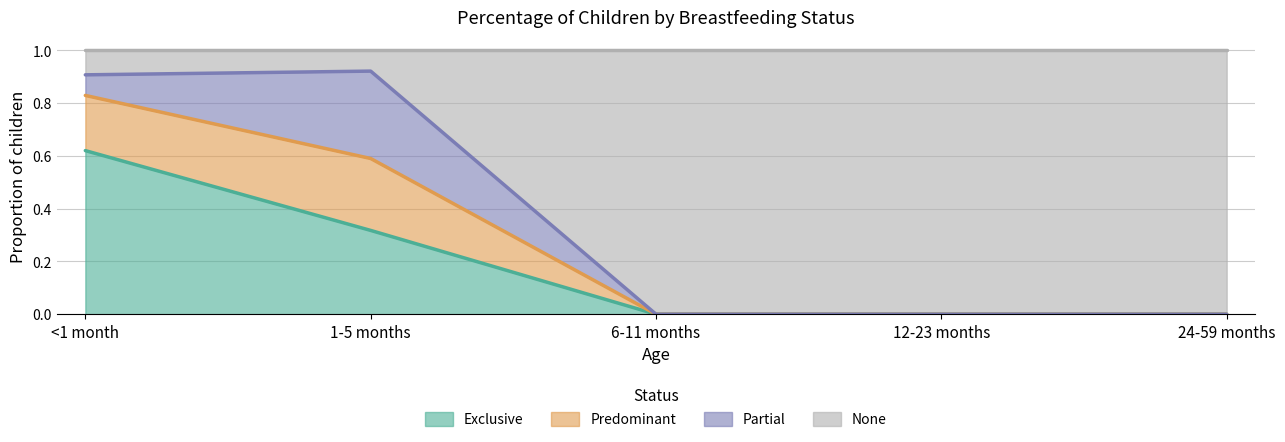

How many interior local peaks does the Predominant series have?

1